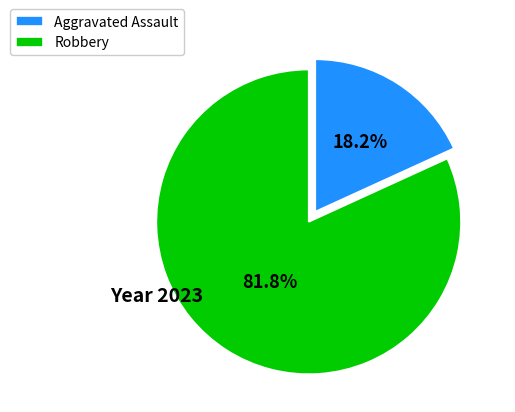

To the nearest percent, what portion does Aggravated Assault represent?

18%